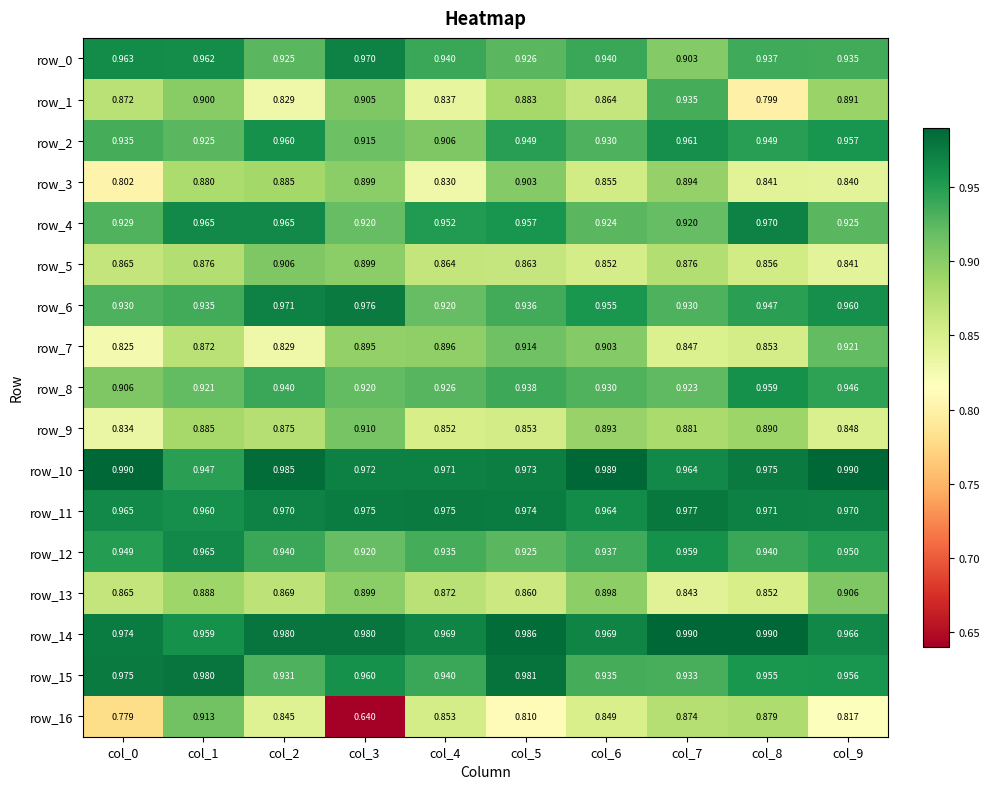

Count the number of data series in this chart.

17